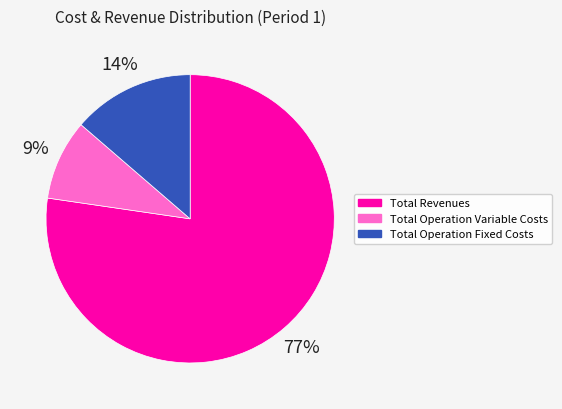

To the nearest percent, what portion does Total Operation Variable Costs represent?

9%